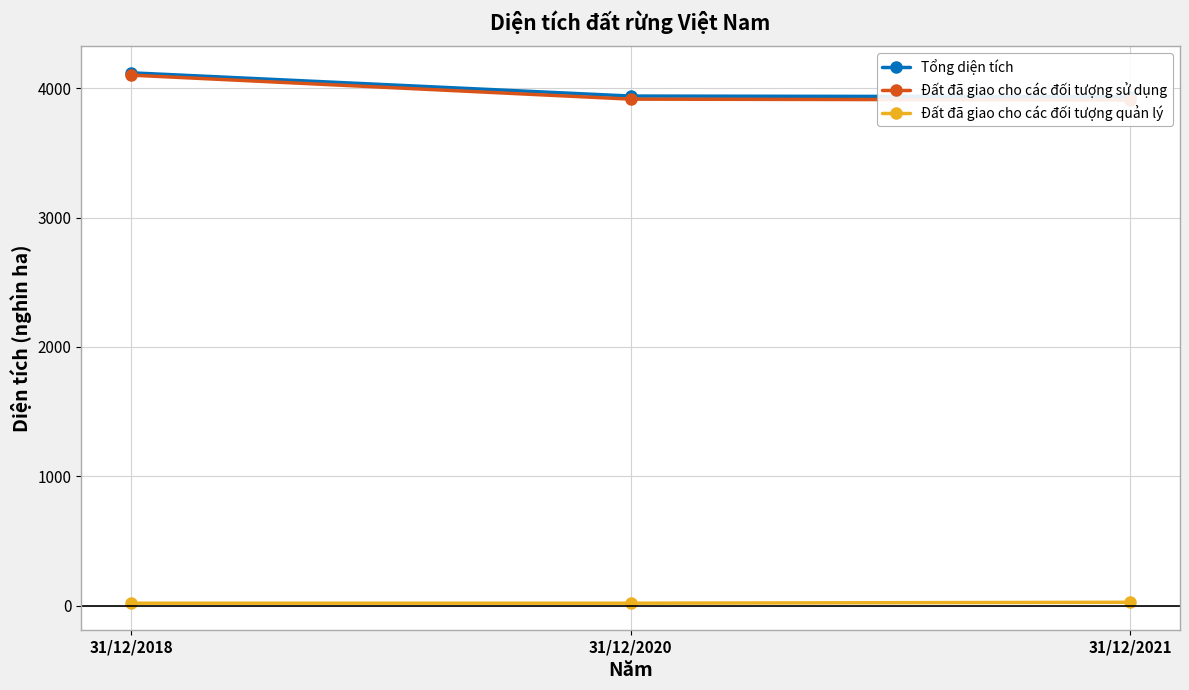

Reading left to right, transcribe all the data shown in this chart.

Tổng diện tích: 4120.5	3940.6	3935.4
Đất đã giao cho các đối tượng sử dụng: 4102.5	3916.9	3910.1
Đất đã giao cho các đối tượng quản lý: 18.0	18.0	25.3